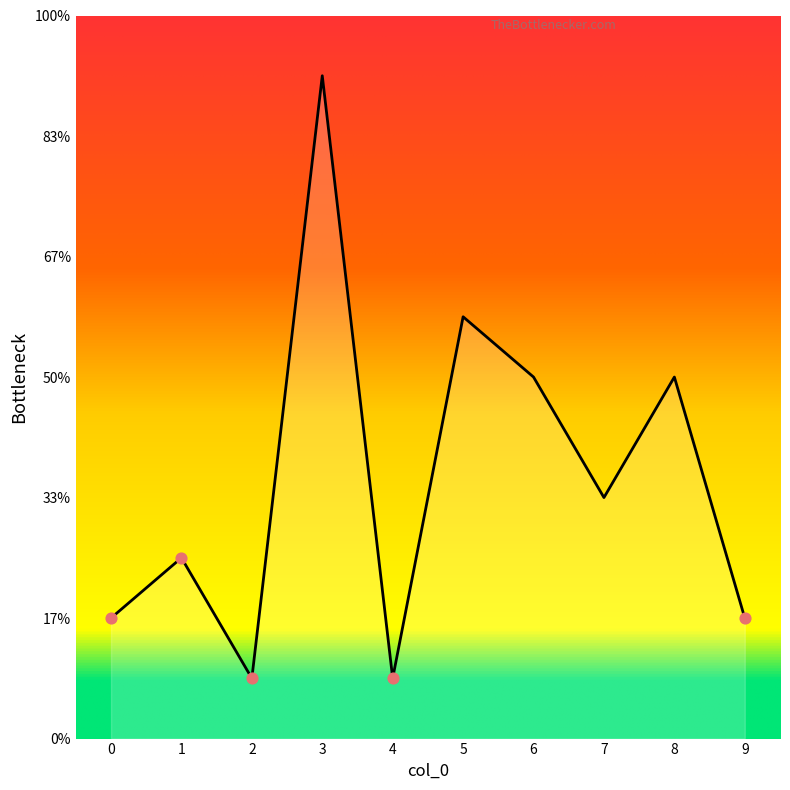

Approximately how many times larger is the value at 8 compared to 5?

0.9